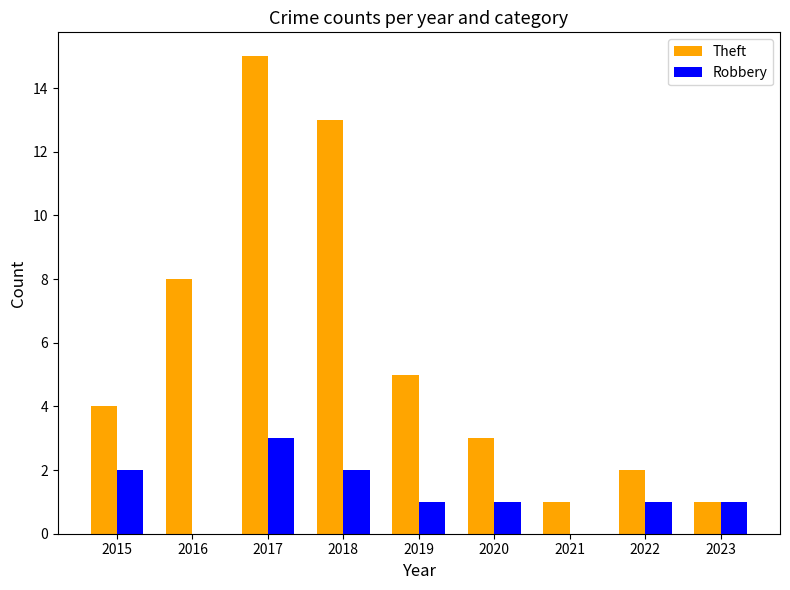

Is the value of Robbery at 2017 greater than the value of Theft at 2017?

No